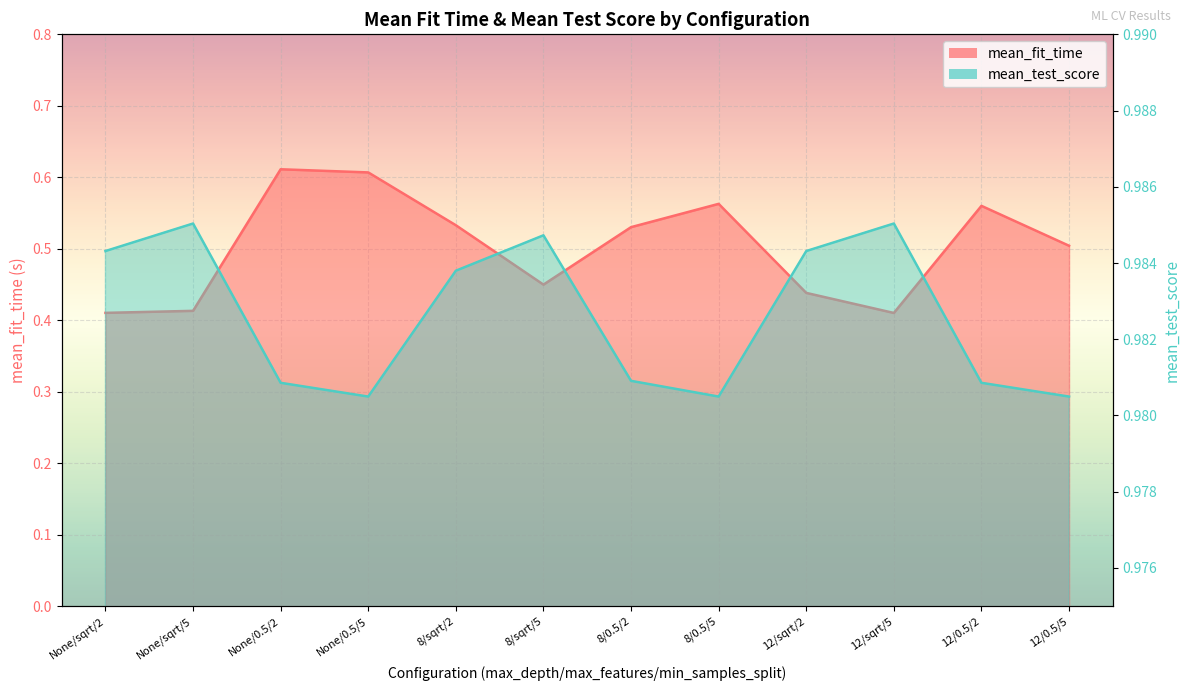

Is it true that mean_test_score equals 1.7 at None/0.5/5?

False